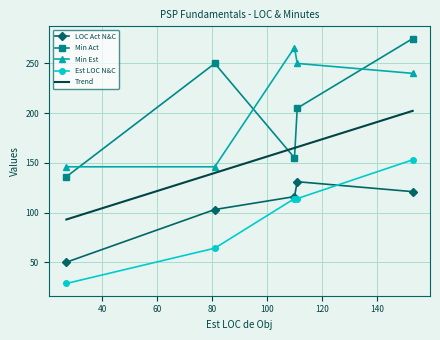

True or false: Min Act has more than 0 interior local peaks.

True